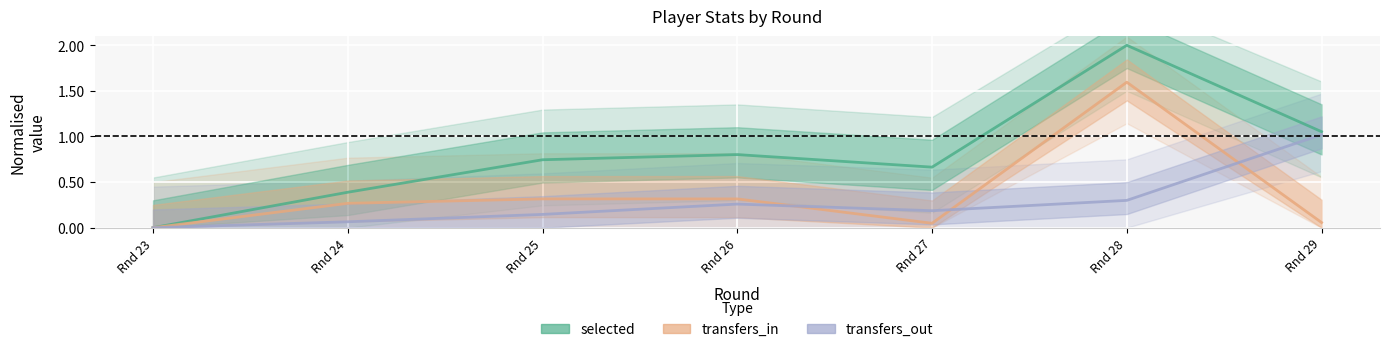

What are all the series names shown in the legend?

selected, transfers_in, transfers_out